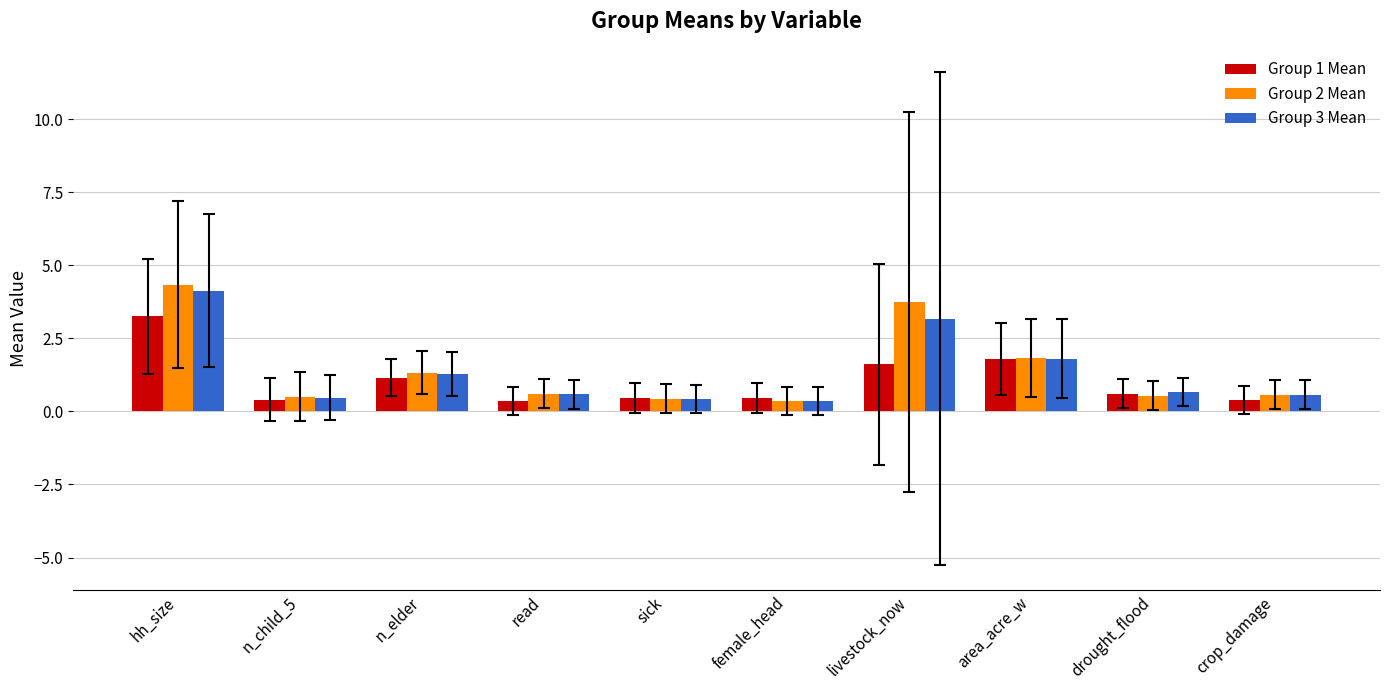

Which series changed the most between n_elder and sick?

Group 2 Mean